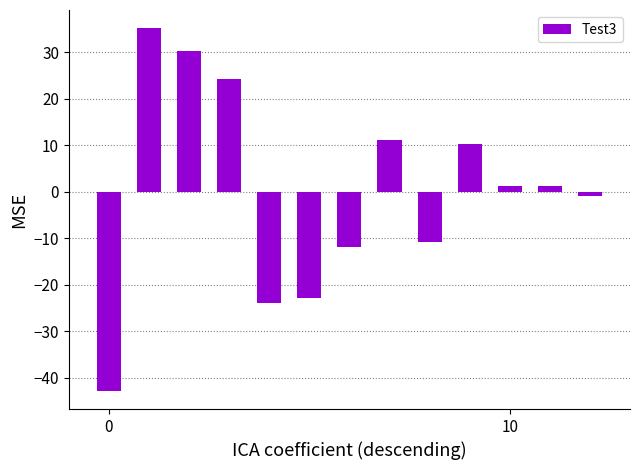

What is the greatest value displayed?

35.2